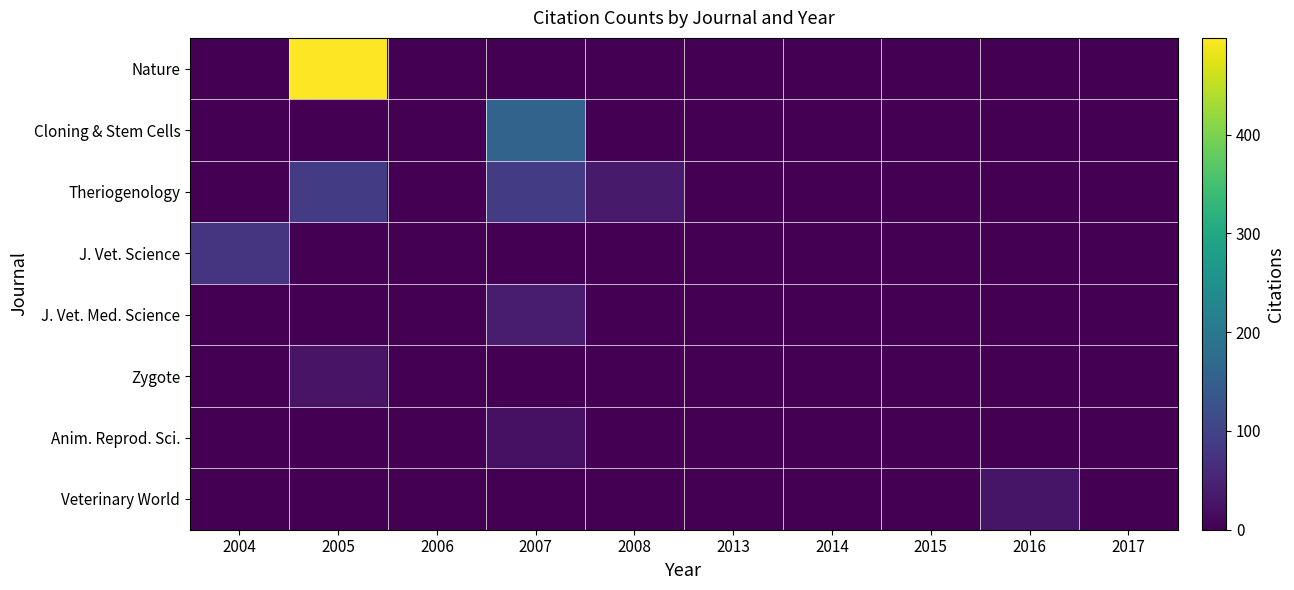

Reading left to right, transcribe all the data shown in this chart.

Nature: 2004=0	2005=498	2006=0	2007=0	2008=0	2013=0	2014=0	2015=0	2016=0	2017=0
Cloning & Stem Cells: 2004=0	2005=0	2006=0	2007=159	2008=0	2013=0	2014=0	2015=0	2016=0	2017=0
Theriogenology: 2004=0	2005=89	2006=0	2007=89	2008=36	2013=0	2014=0	2015=0	2016=0	2017=0
J. Vet. Science: 2004=75	2005=0	2006=0	2007=0	2008=0	2013=0	2014=0	2015=0	2016=0	2017=0
J. Vet. Med. Science: 2004=0	2005=0	2006=0	2007=37	2008=0	2013=0	2014=0	2015=0	2016=0	2017=0
Zygote: 2004=0	2005=27	2006=0	2007=0	2008=0	2013=0	2014=0	2015=0	2016=0	2017=0
Anim. Reprod. Sci.: 2004=0	2005=0	2006=0	2007=23	2008=0	2013=0	2014=0	2015=0	2016=0	2017=0
Veterinary World: 2004=0	2005=0	2006=0	2007=0	2008=0	2013=0	2014=0	2015=0	2016=28	2017=0